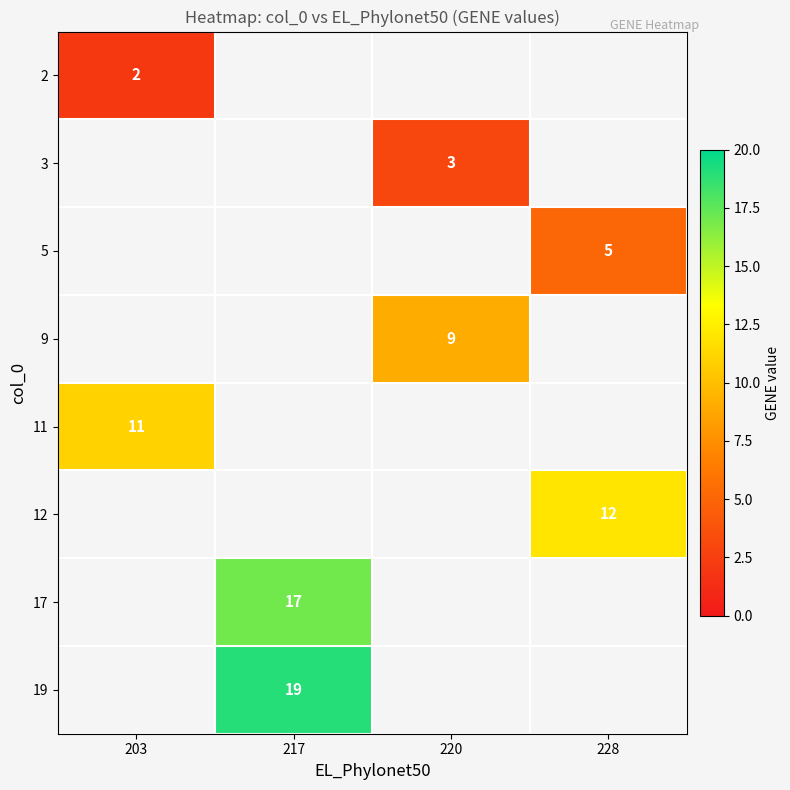

True or false: 5 has a value of 5 at 228.

True